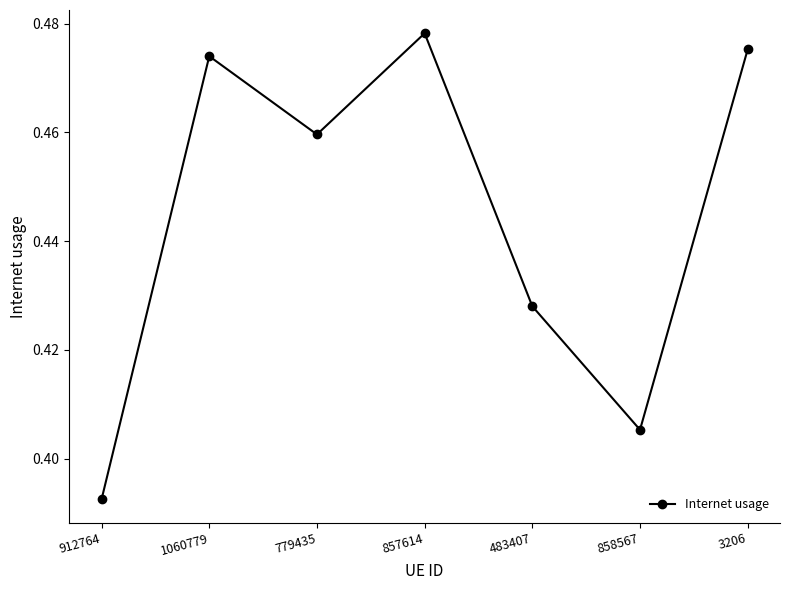

List the labels in order of value, largest first.

857614, 3206, 1060779, 779435, 483407, 858567, 912764